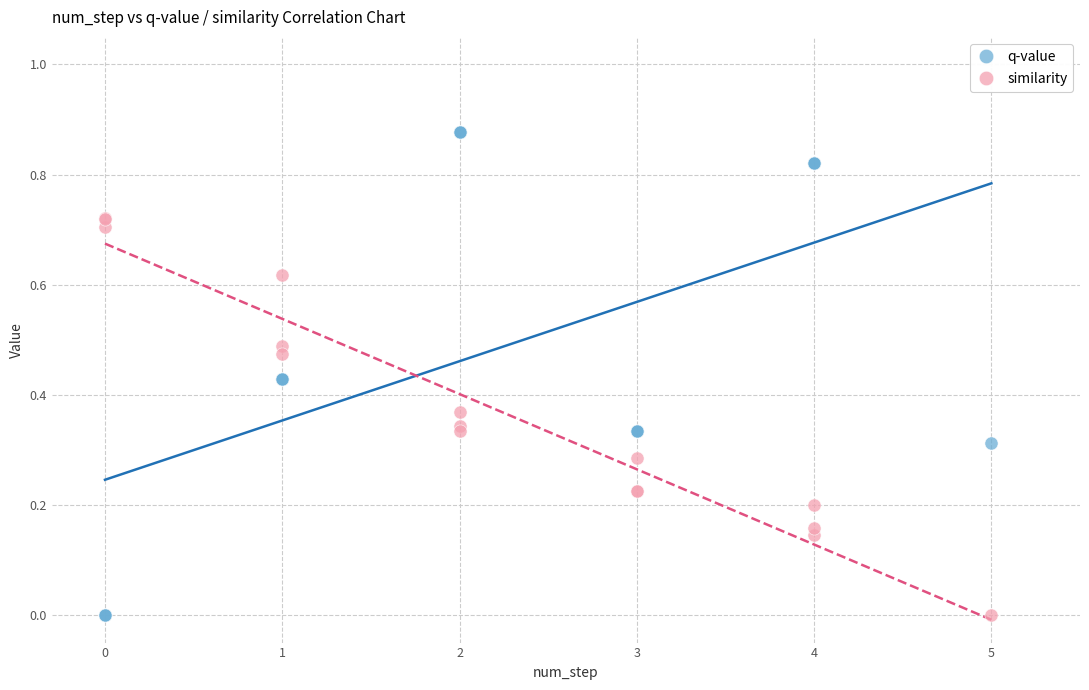

Which series reaches the maximum Y coordinate?

q-value